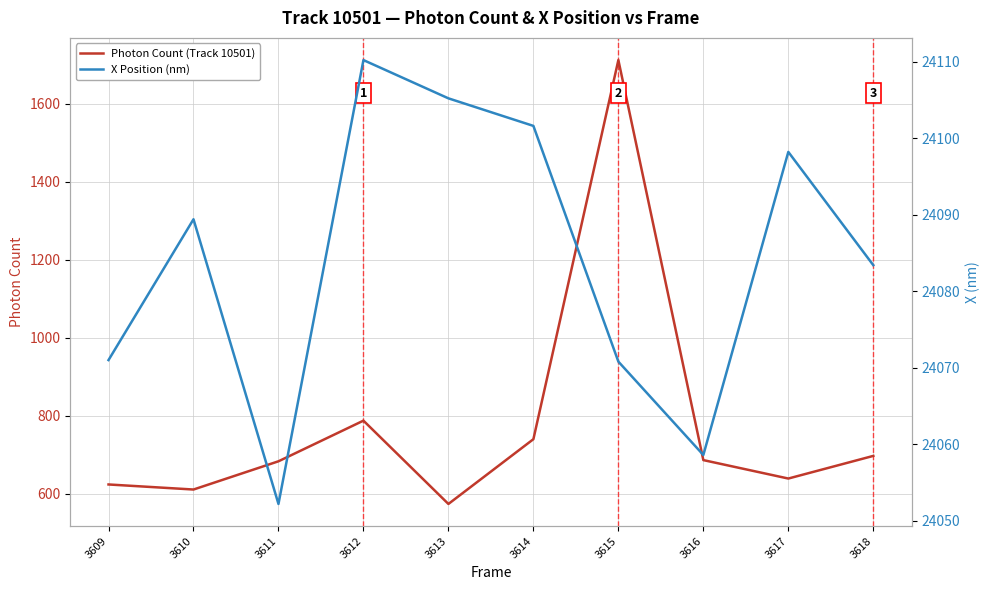

Rank the series at 3617 from highest to lowest value.

X Position (nm), Photon Count (Track 10501)